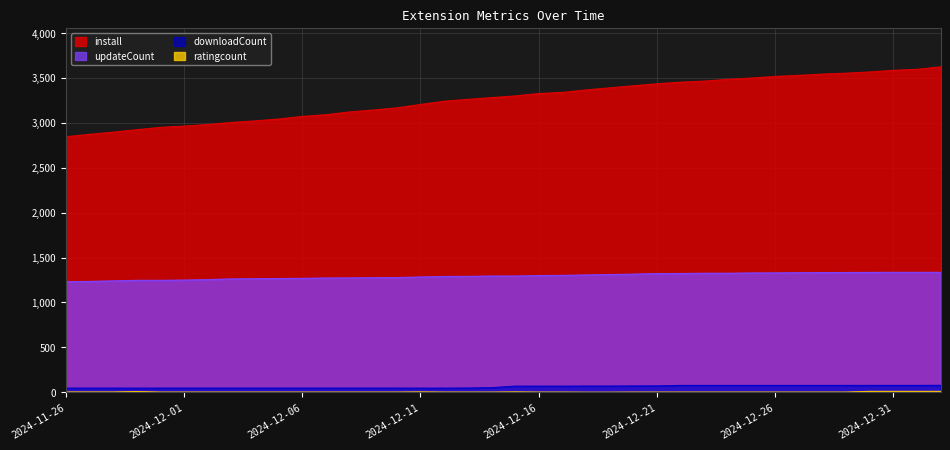

What is the difference between the updateCount values at 2024-12-09 and 2024-11-27?

41